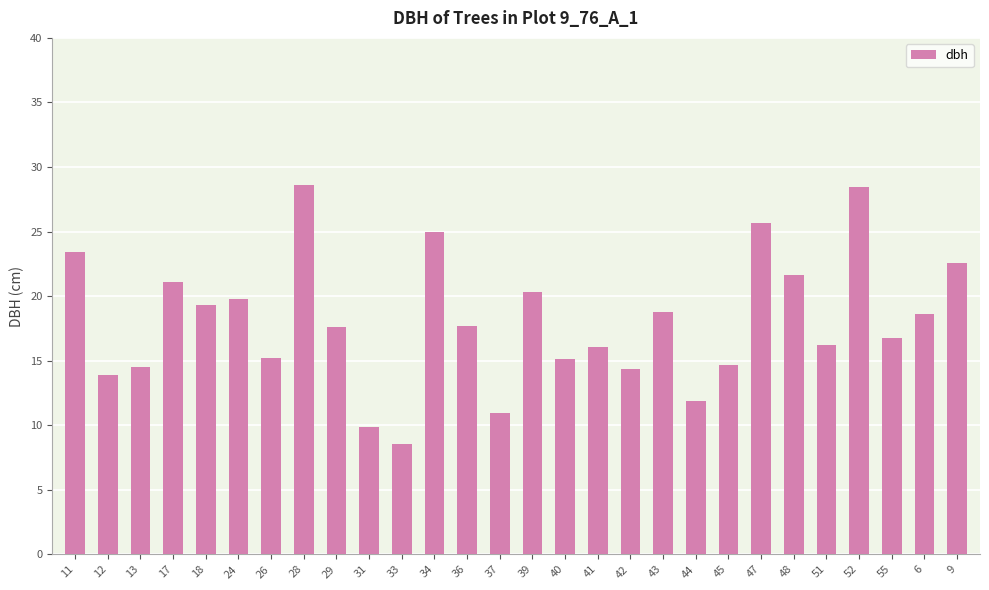

Is it true that the value at 33 is 12.4?

False